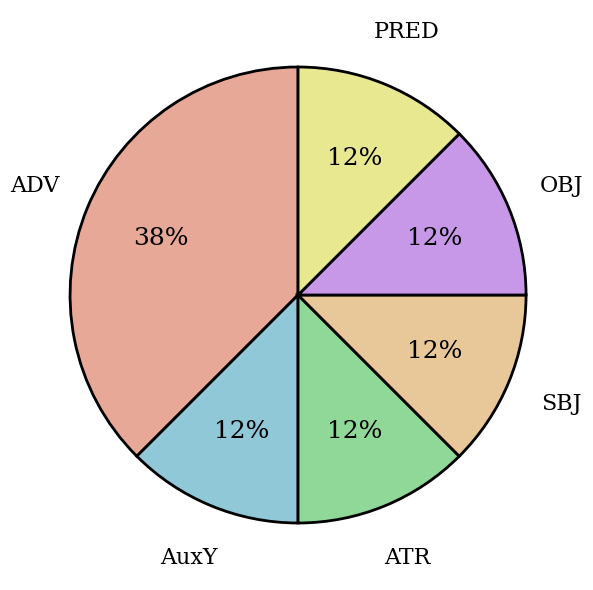

What is the largest slice in the pie chart?

ADV